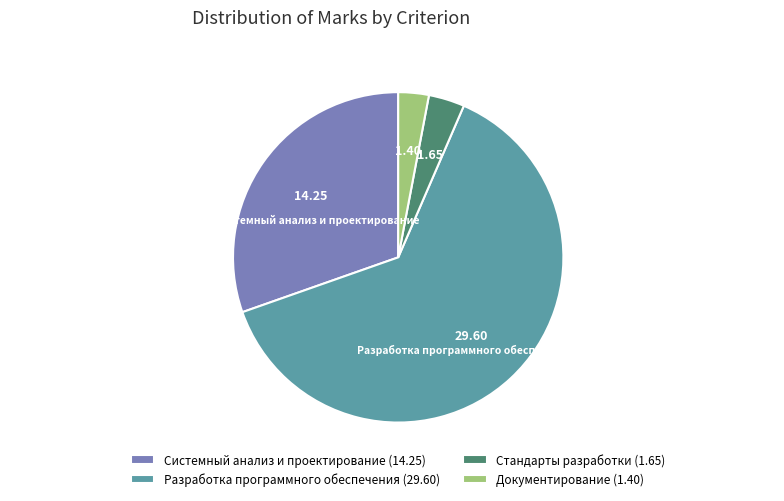

Does Стандарты разработки account for over 50% of the chart?

No